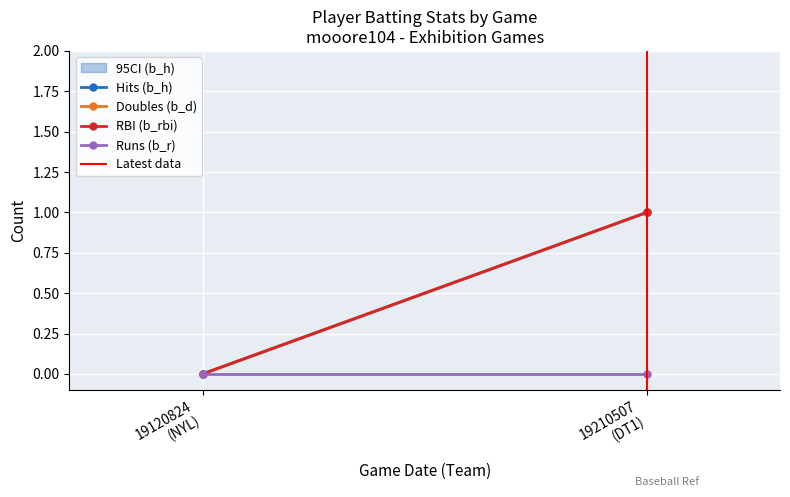

What is the difference between the Doubles (b_d) values at 19210507
(DT1) and 19120824
(NYL)?

1